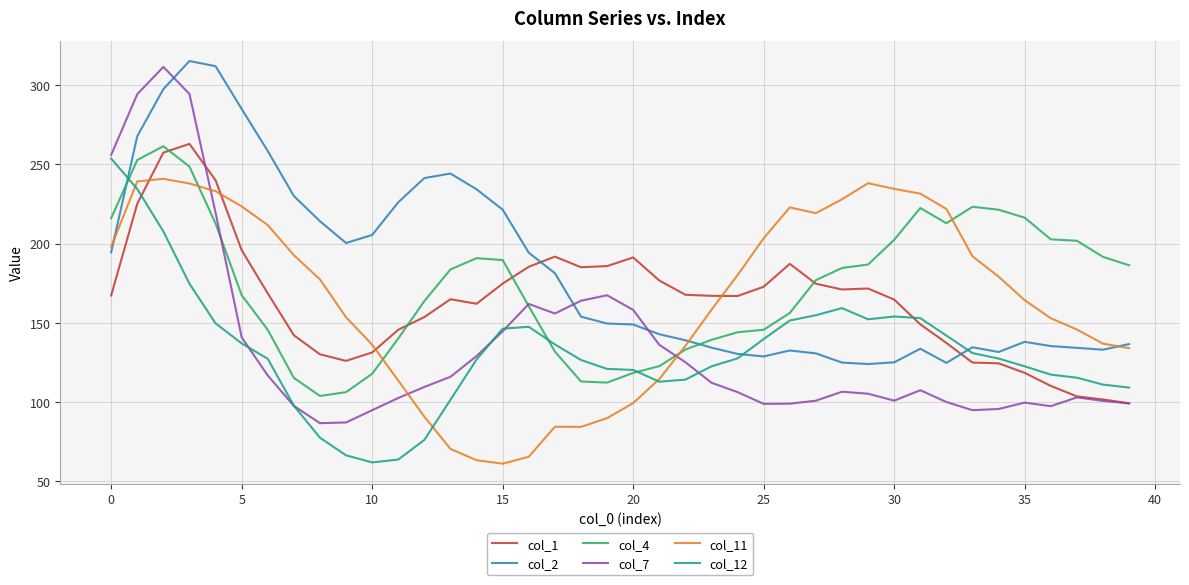

Which series has the largest range (max minus min)?

col_7